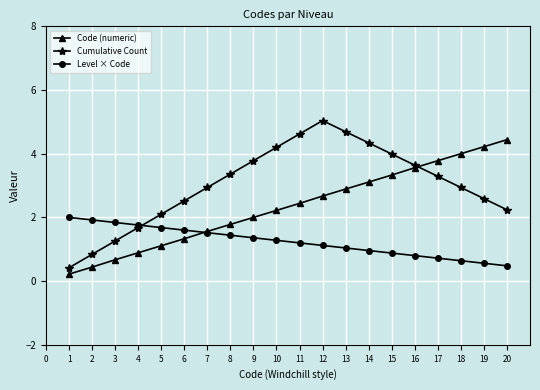

List the series in order of their peak value, highest first.

Cumulative Count, Code (numeric), Level × Code